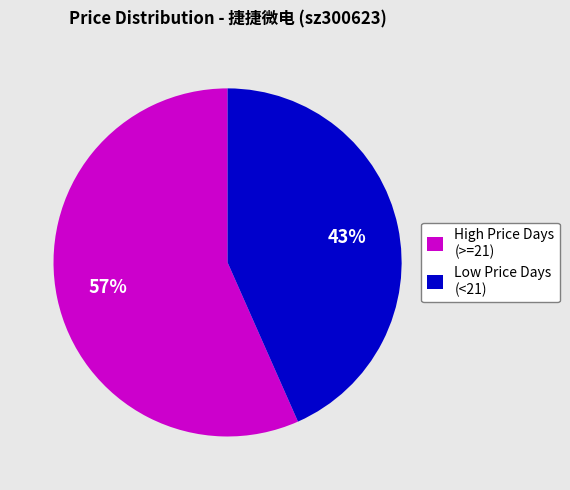

Which category has the biggest portion of the pie?

High Price Days (>=21)